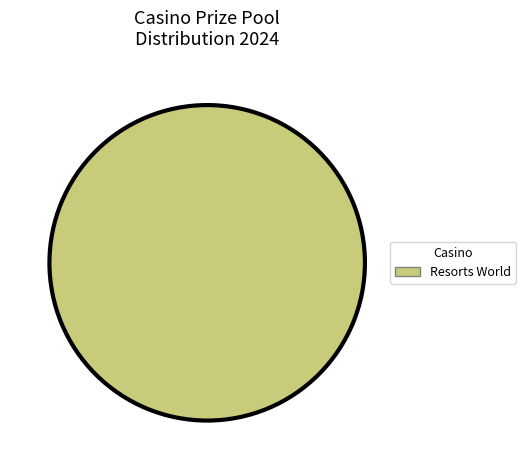

Which slice represents more than half of the pie?

Resorts World